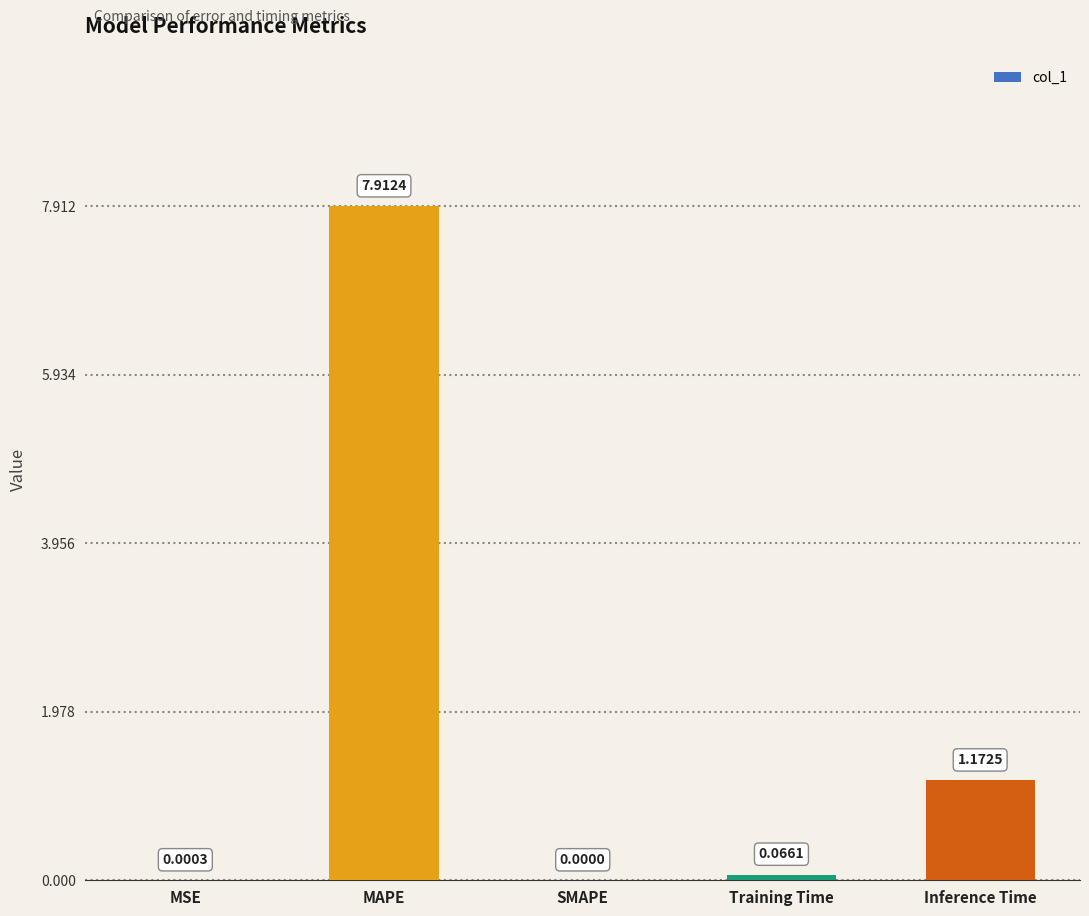

Where is the data nearest to the value 3?

Inference Time